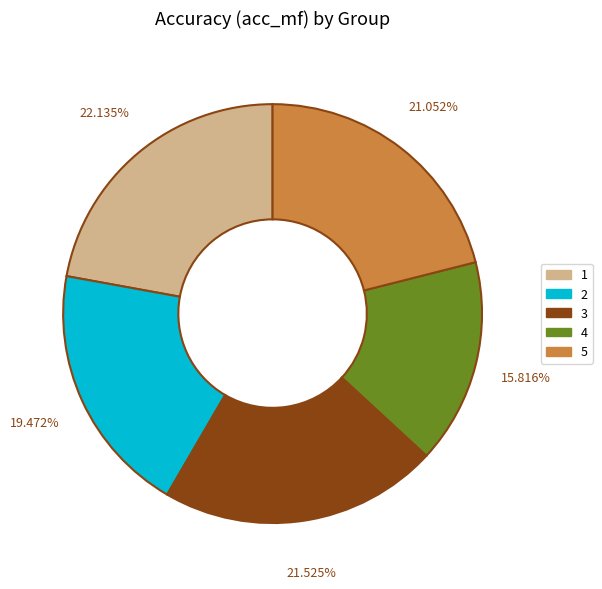

Is there a majority slice in this chart?

No